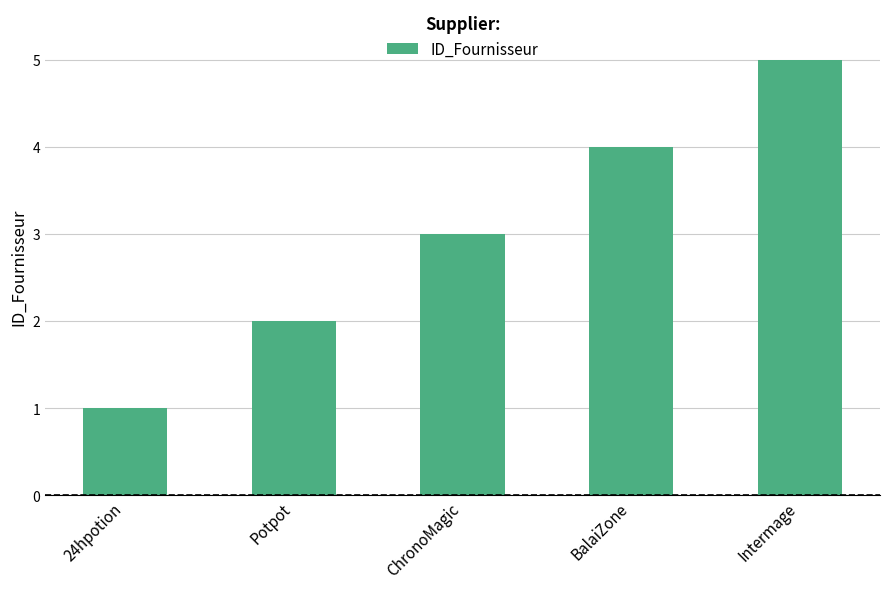

Does the chart contain any negative values?

No